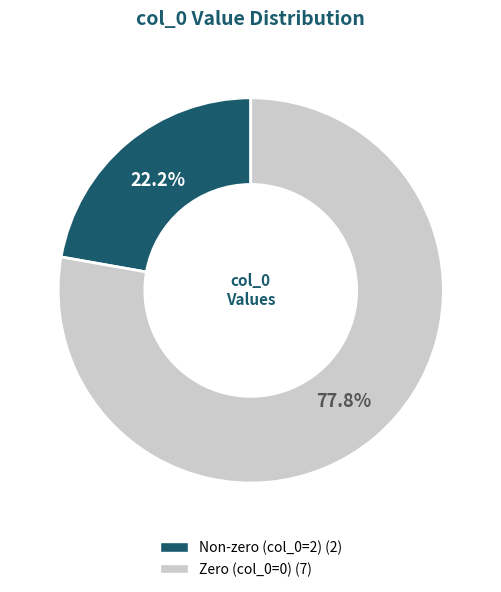

Is there any slice that represents more than half of the pie?

Yes